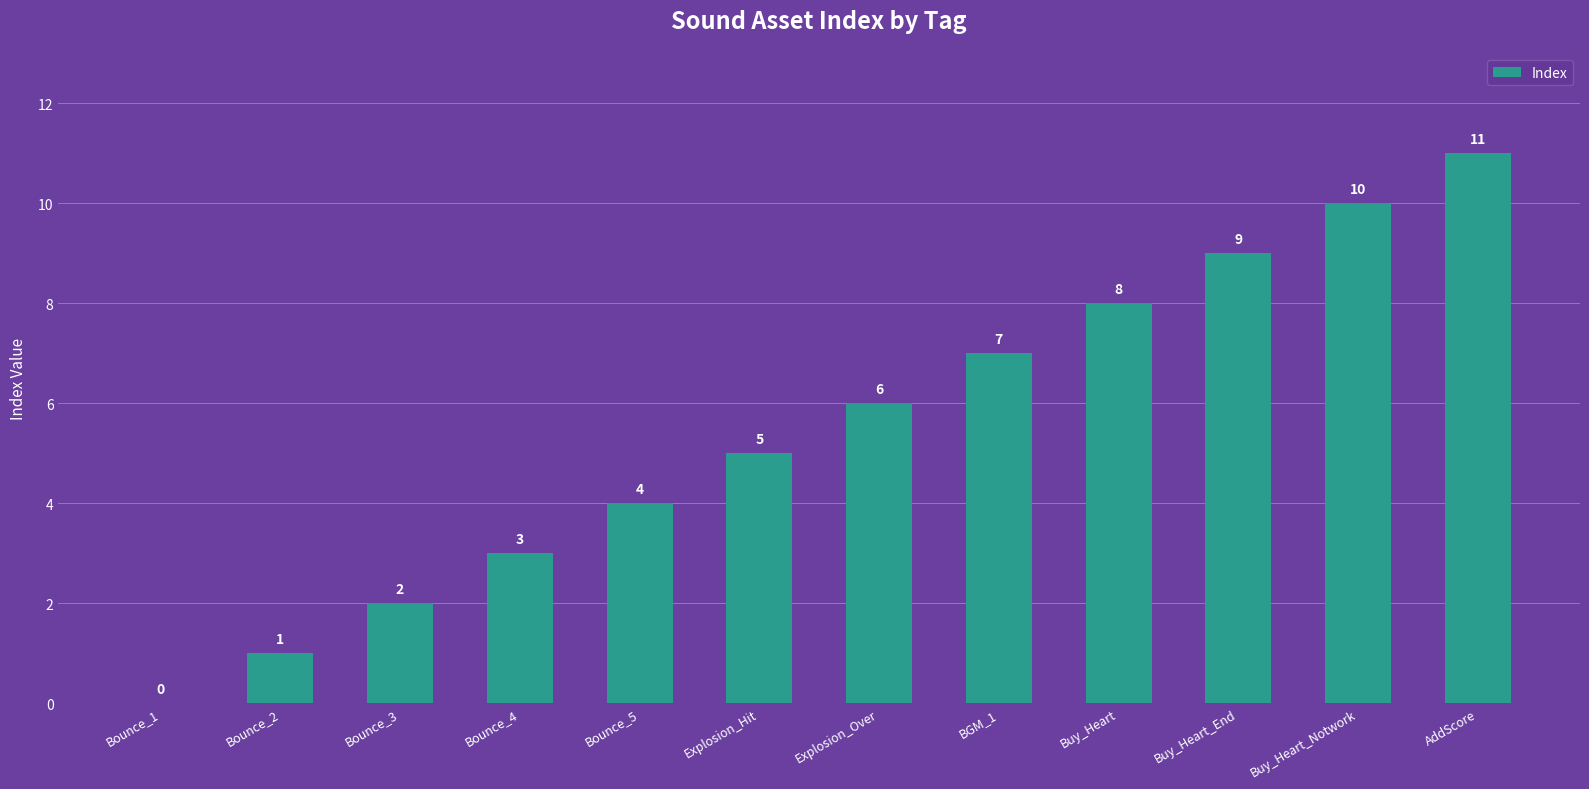

Where is the data nearest to the value 5?

Explosion_Hit